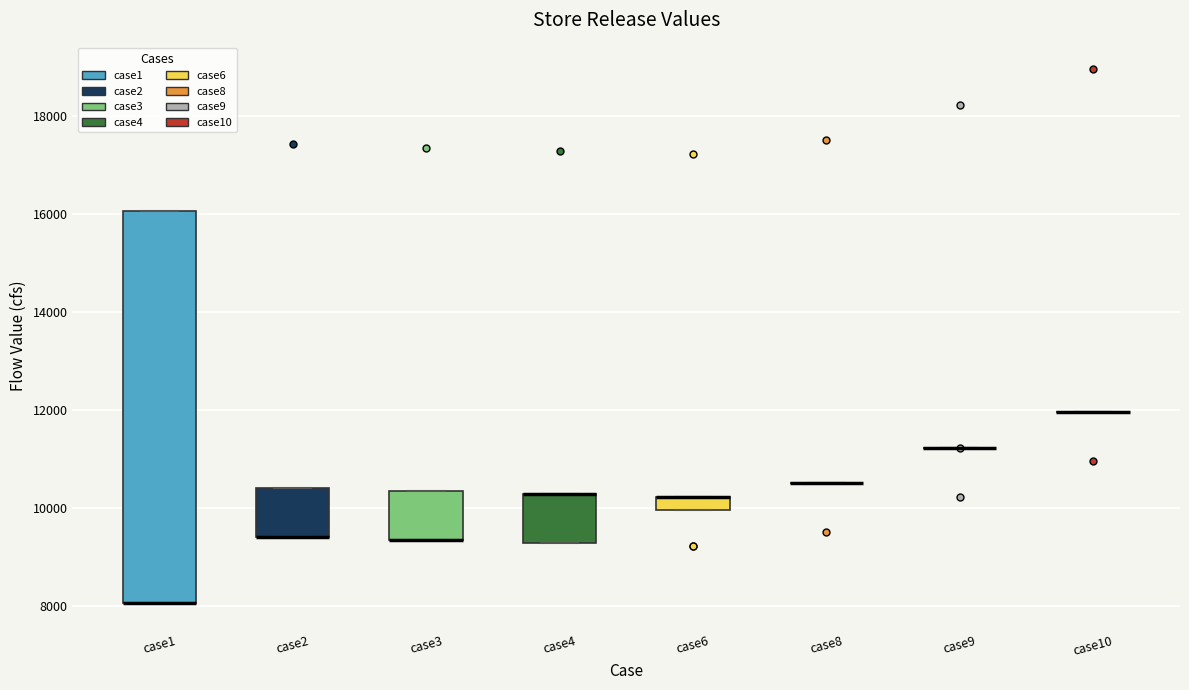

Comparing the boxes themselves (not the whiskers), which one is the tallest?

case1